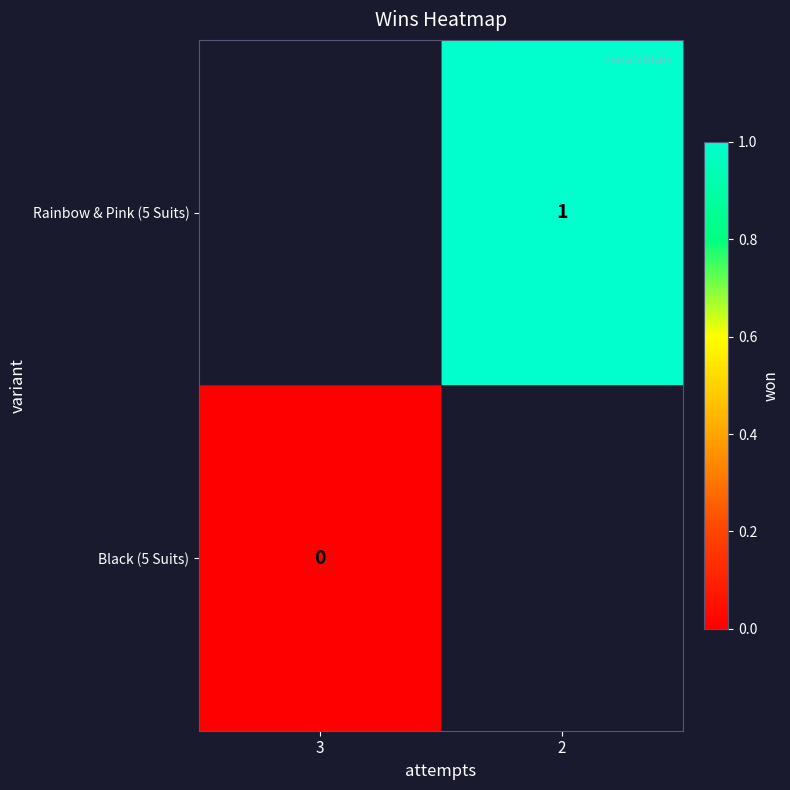

True or false: Rainbow & Pink (5 Suits) has a value of 1 at 2.

True